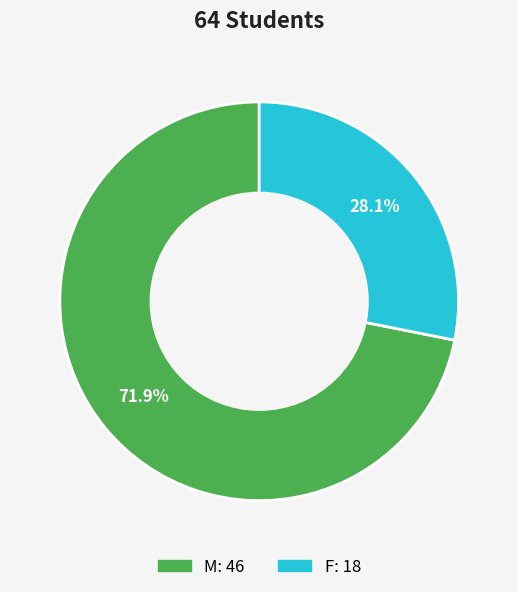

Count the number of slices in the pie.

2